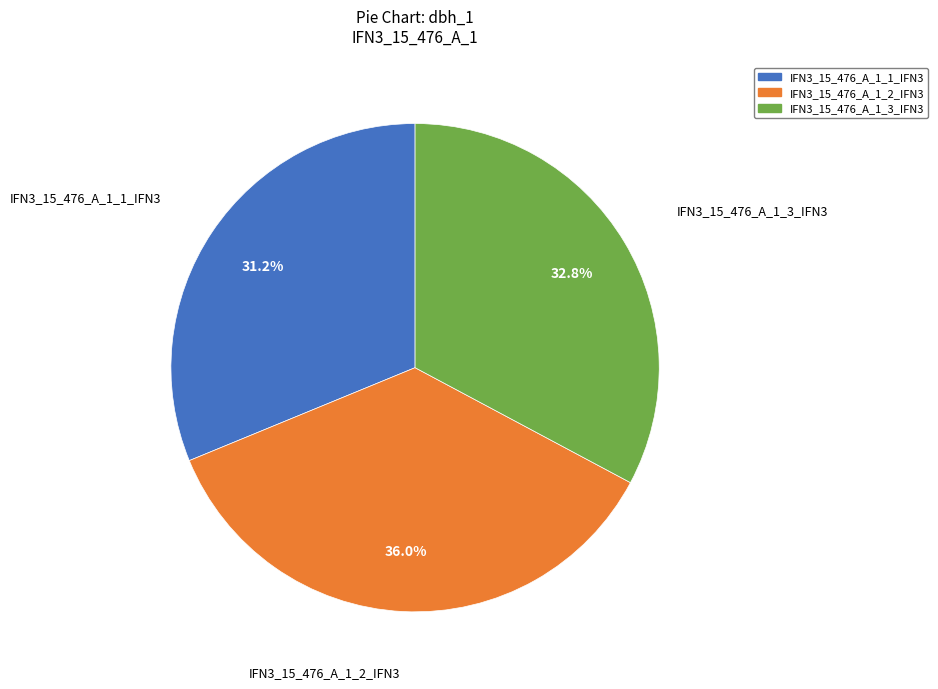

What percentage is the IFN3_15_476_A_1_3_IFN3 slice, to the nearest percent?

33%